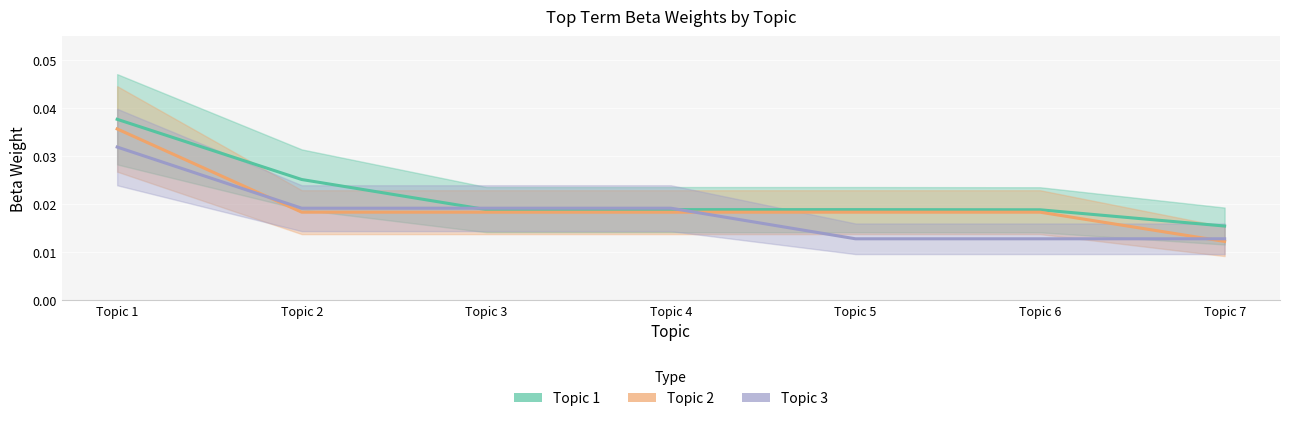

Which series has the largest range (max minus min)?

Topic 2